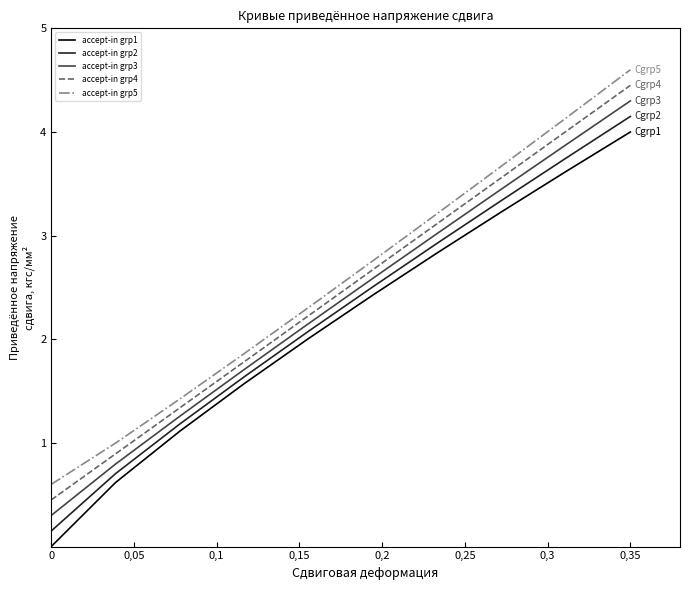

True or false: accept-in grp1 and accept-in grp3 intersect in this chart.

False